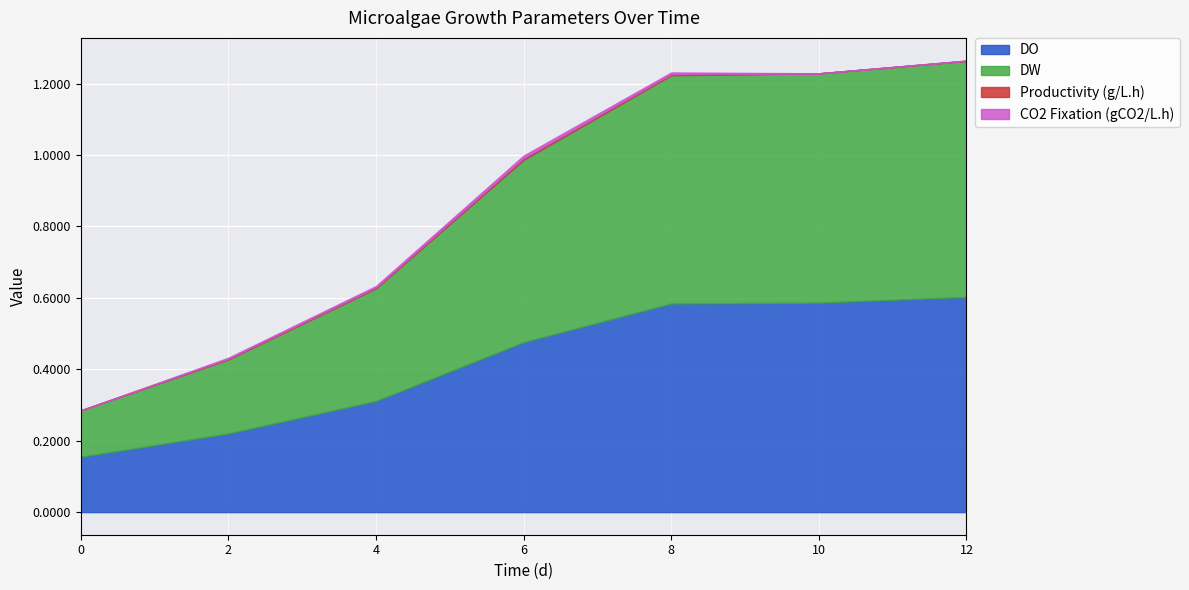

List the labels in order of DO value, largest first.

12, 10, 8, 6, 4, 2, 0